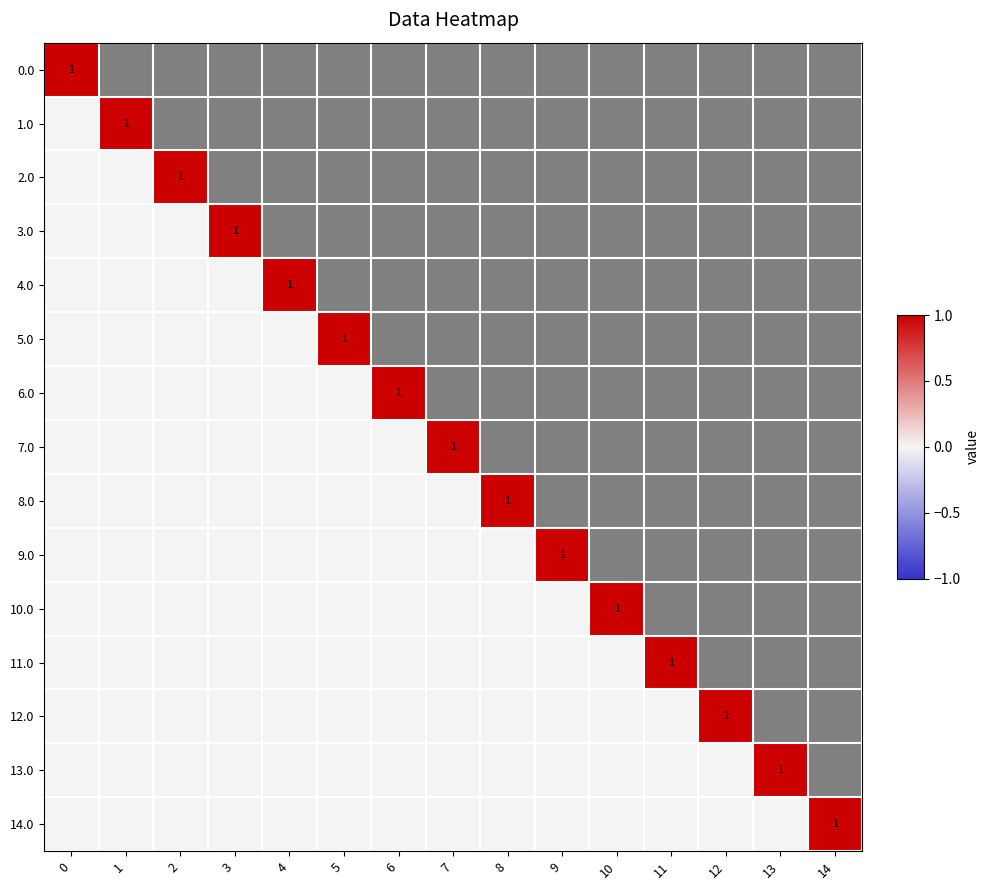

At how many categories does at least one series exceed 0?

15